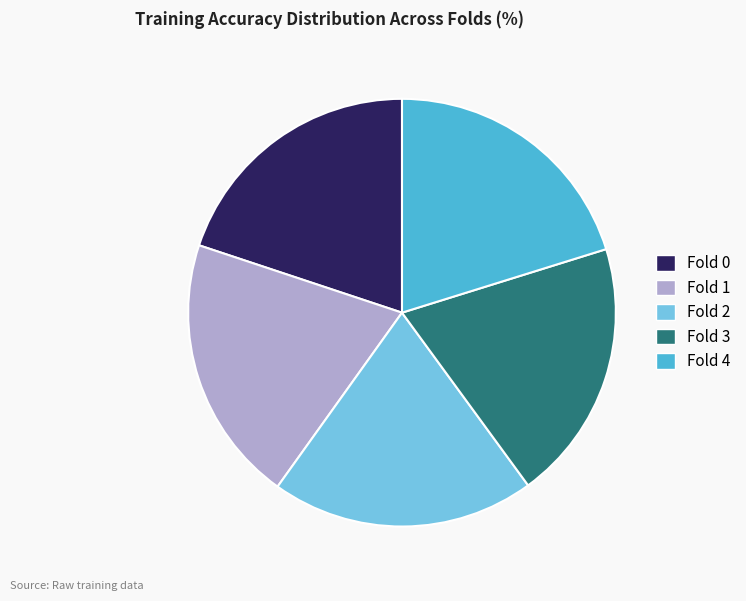

Combined, do Fold 4 and Fold 2 account for over 50%?

No